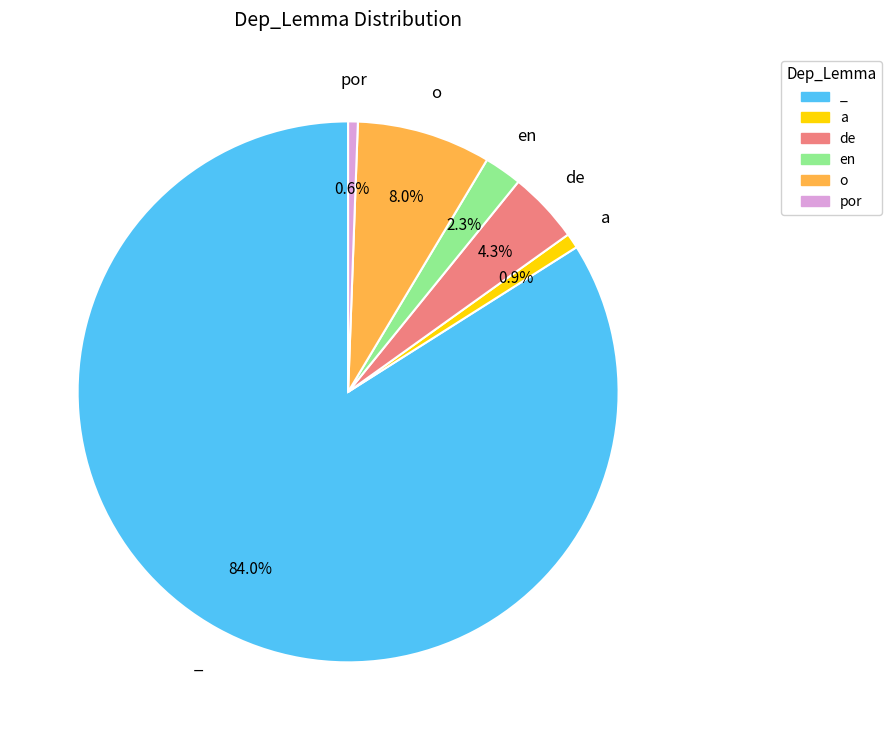

How many slices are in this pie chart?

6